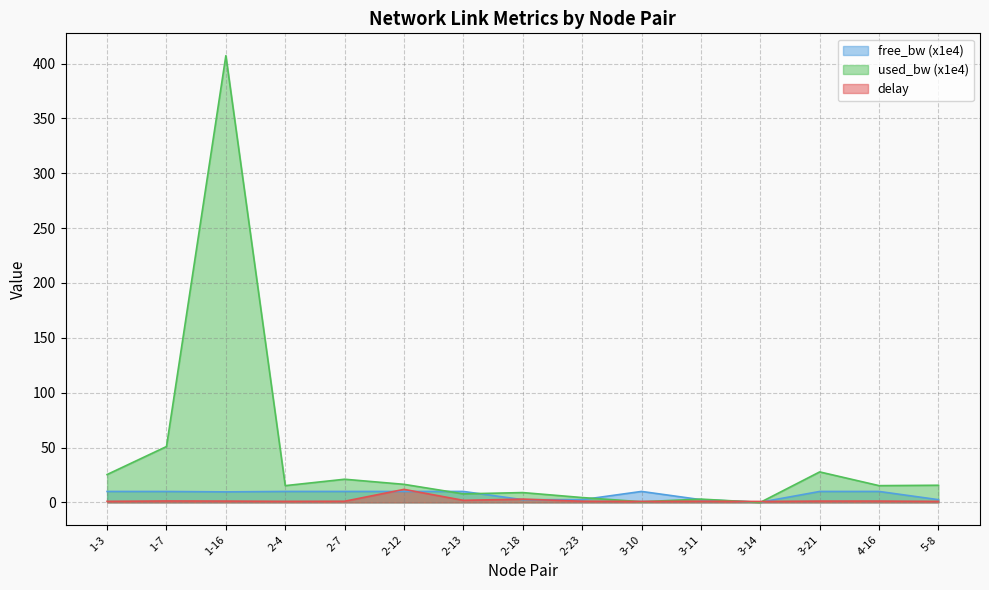

Is it true that delay equals 1.4 at 3-10?

False